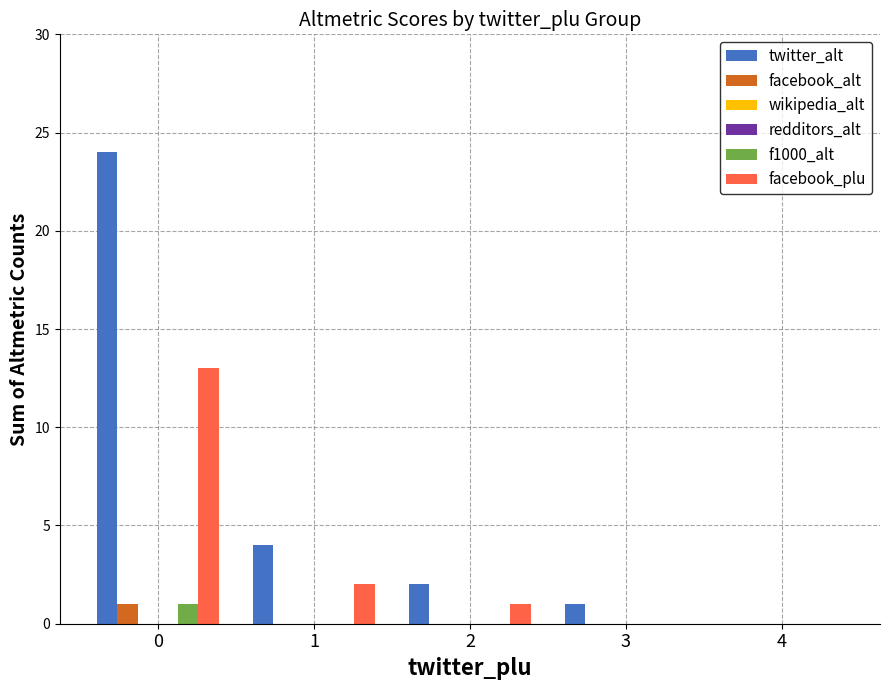

Reading left to right, list all the values displayed in this chart.

twitter_alt: 24	4	2	1	0
facebook_alt: 1	0	0	0	0
wikipedia_alt: 0	0	0	0	0
redditors_alt: 0	0	0	0	0
f1000_alt: 1	0	0	0	0
facebook_plu: 13	2	1	0	0